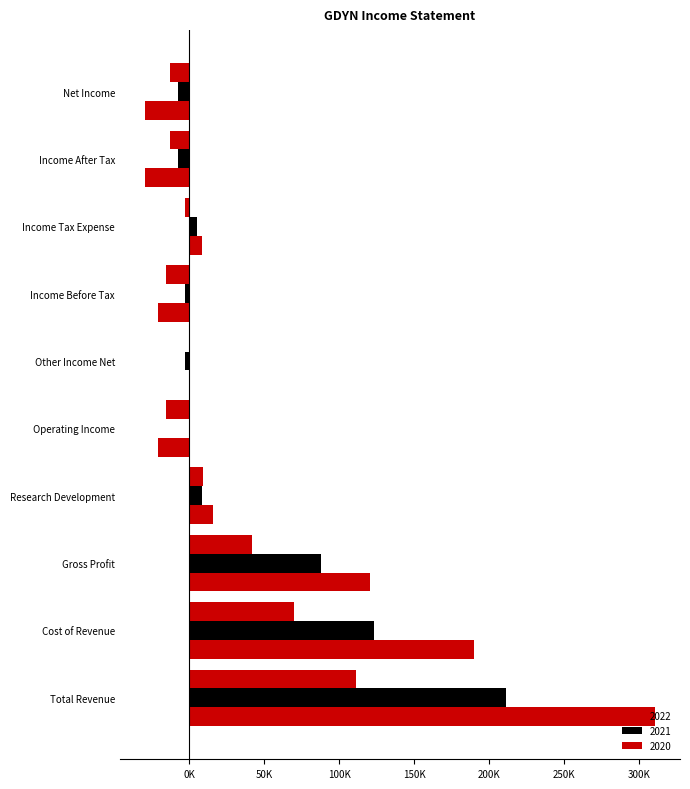

What is the spread (max minus min) of values at Other Income Net?

3100